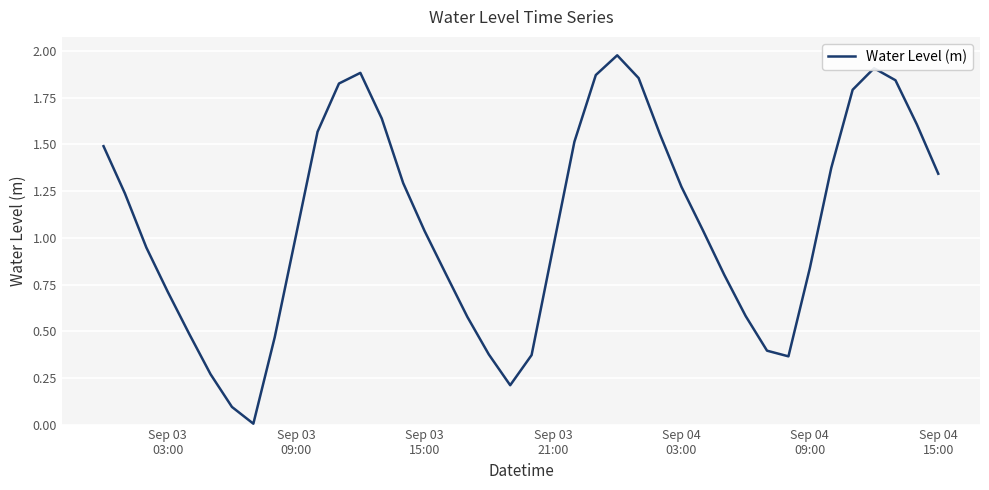

How many lines are shown in the chart?

1